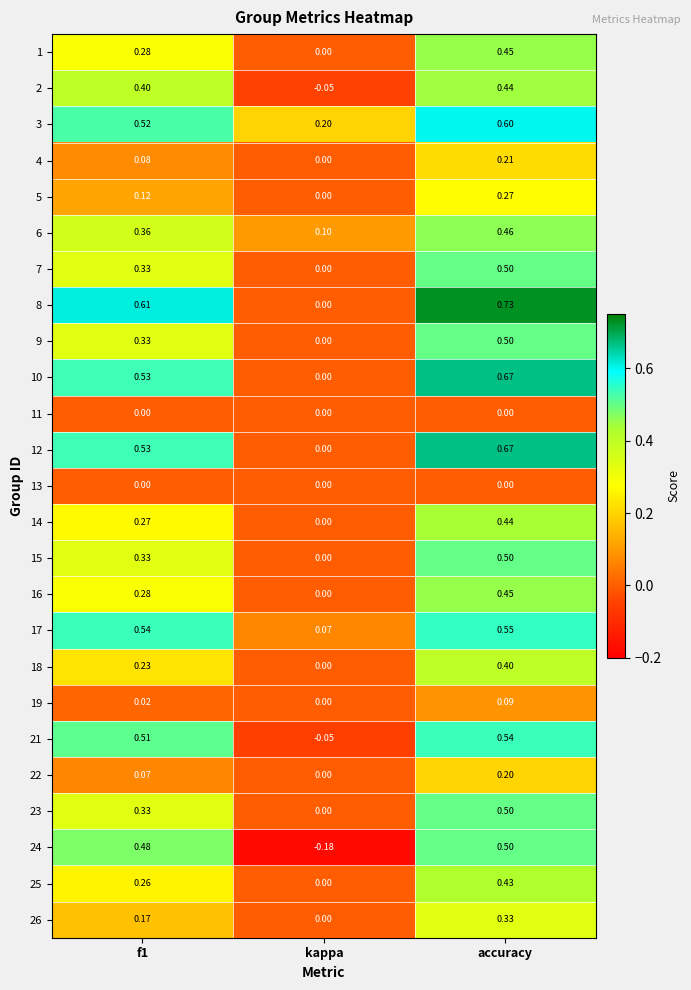

At which category does the chart reach its peak across all series?

accuracy